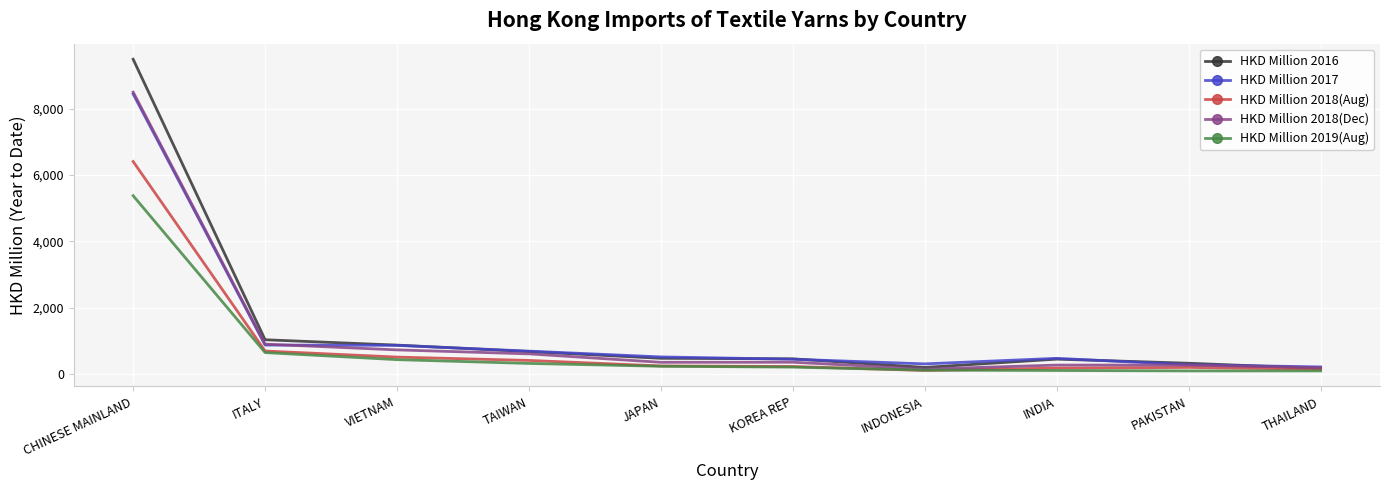

What is the total value across all series at JAPAN?

1807.6